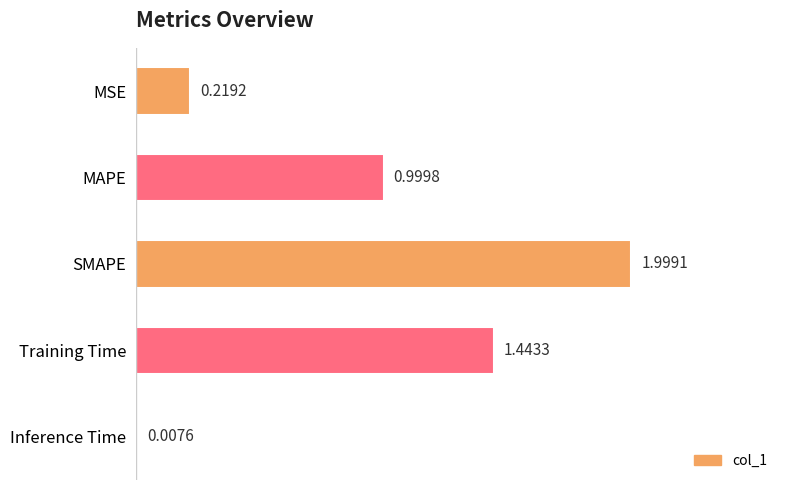

Are the bars grouped side by side (vs. stacked)?

No